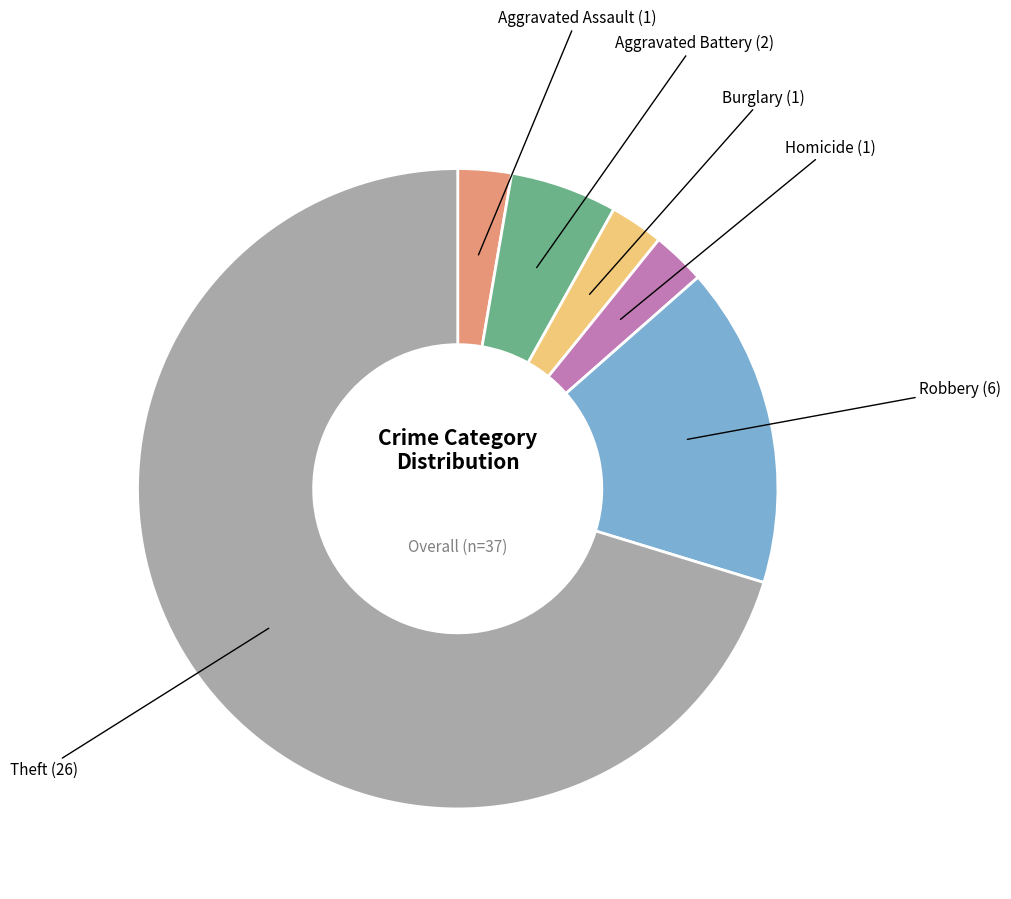

Is there any slice that represents more than half of the pie?

Yes